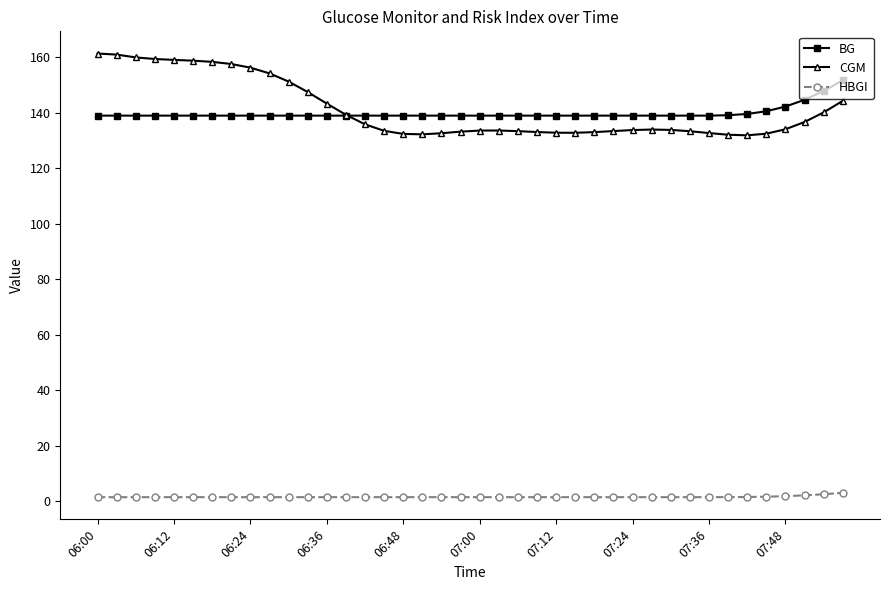

Which series has the widest spread of values?

CGM